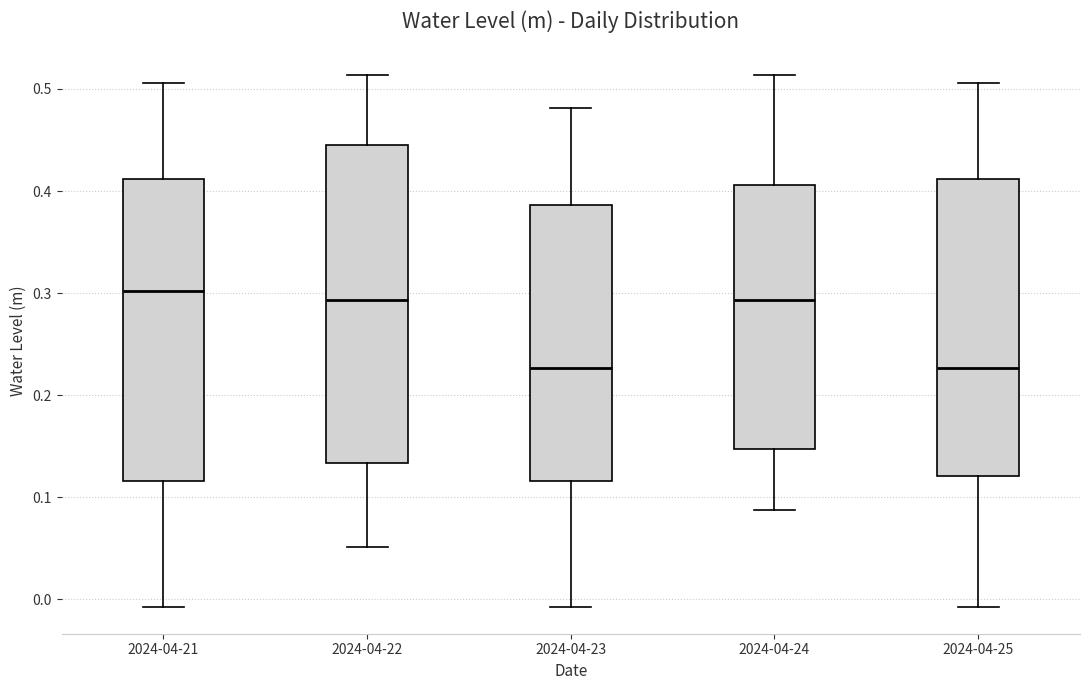

Reading left to right, transcribe this box plot: for each box, give where its median line is, the range the box spans, and where its two whiskers end, as read against the y-axis. The values are not printed on the chart, so give them approximately, as read against the axis.

2024-04-21: median 0.30, box 0.12 to 0.41, whiskers -0.01 to 0.51
2024-04-22: median 0.29, box 0.13 to 0.45, whiskers 0.05 to 0.51
2024-04-23: median 0.23, box 0.12 to 0.39, whiskers -0.01 to 0.48
2024-04-24: median 0.29, box 0.15 to 0.41, whiskers 0.09 to 0.51
2024-04-25: median 0.23, box 0.12 to 0.41, whiskers -0.01 to 0.51